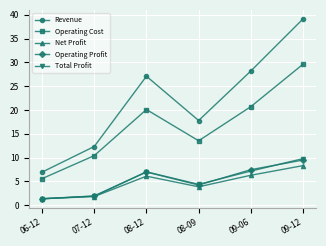

What is the minimum value shown in the chart?

1.4